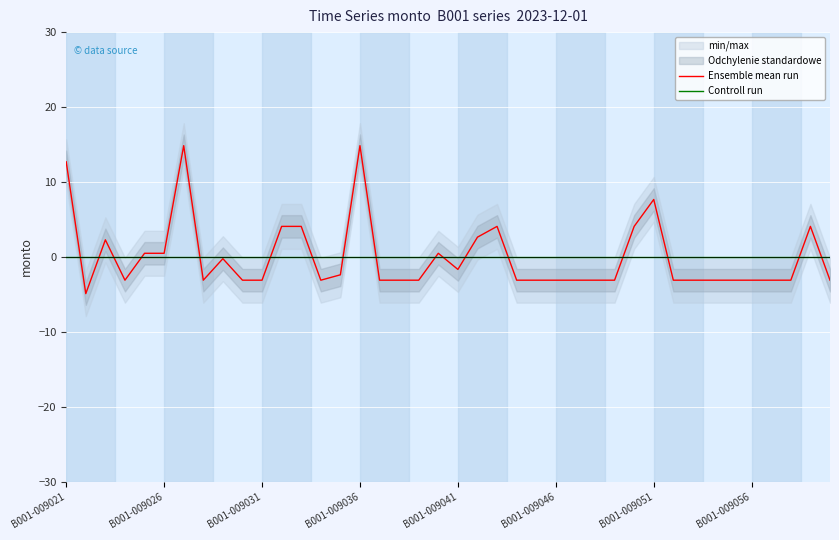

How many times do Controll run and Ensemble mean run cross each other?

17